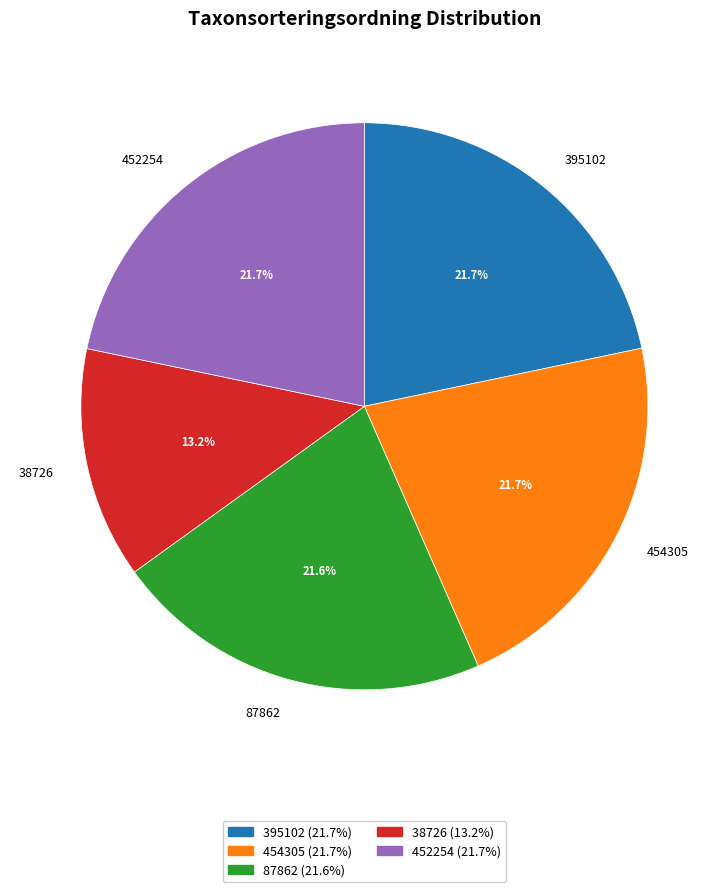

What percentage is the 452254 slice, to the nearest percent?

22%